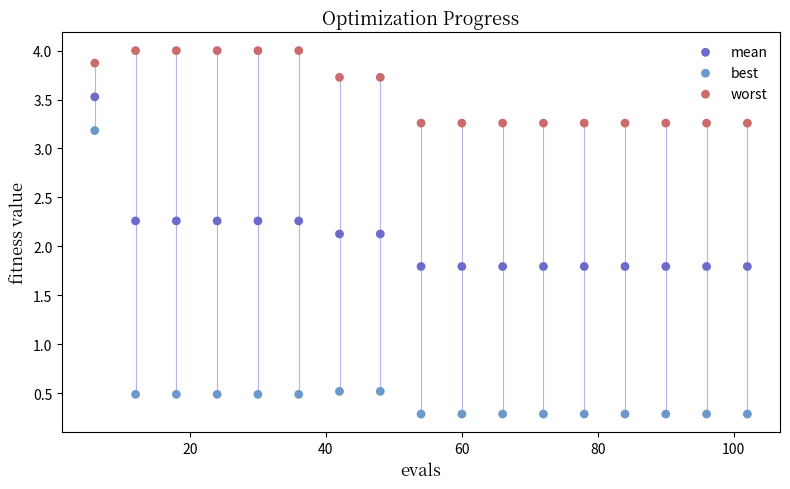

Which series contains the highest Y value?

worst